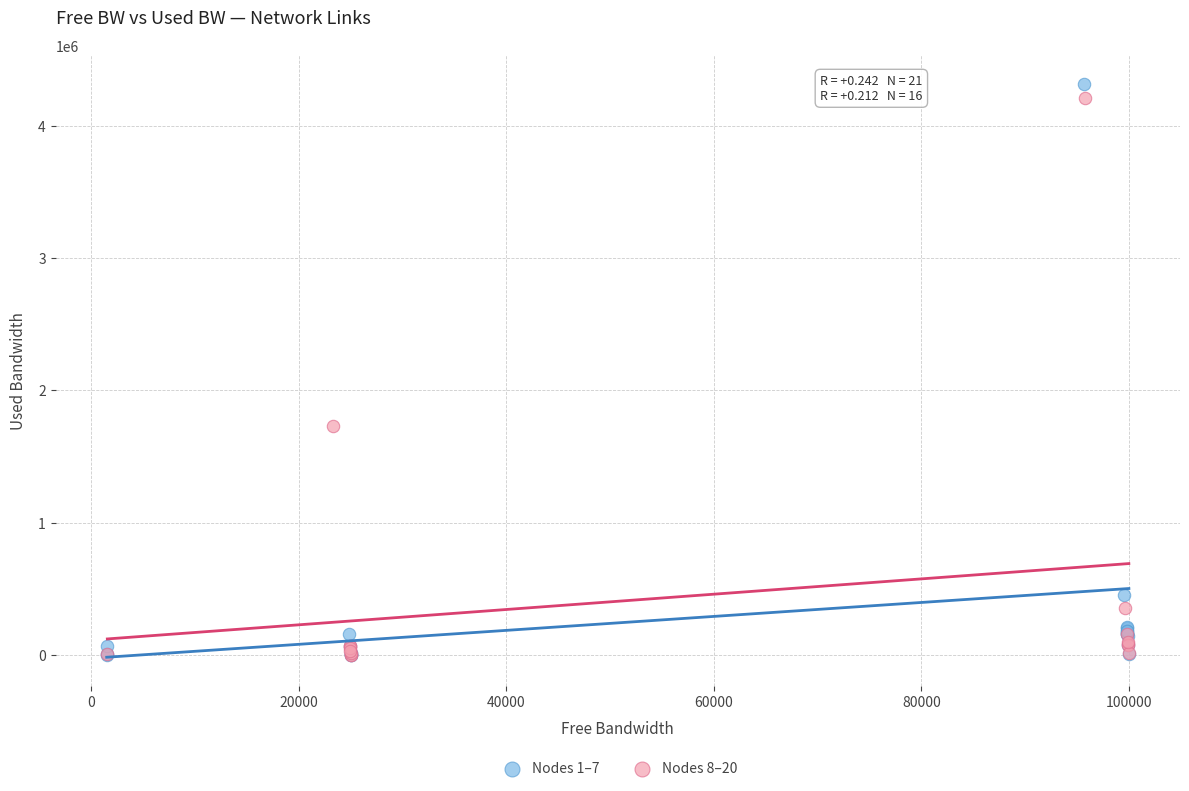

Which series has the widest spread of Y values?

Nodes 1–7